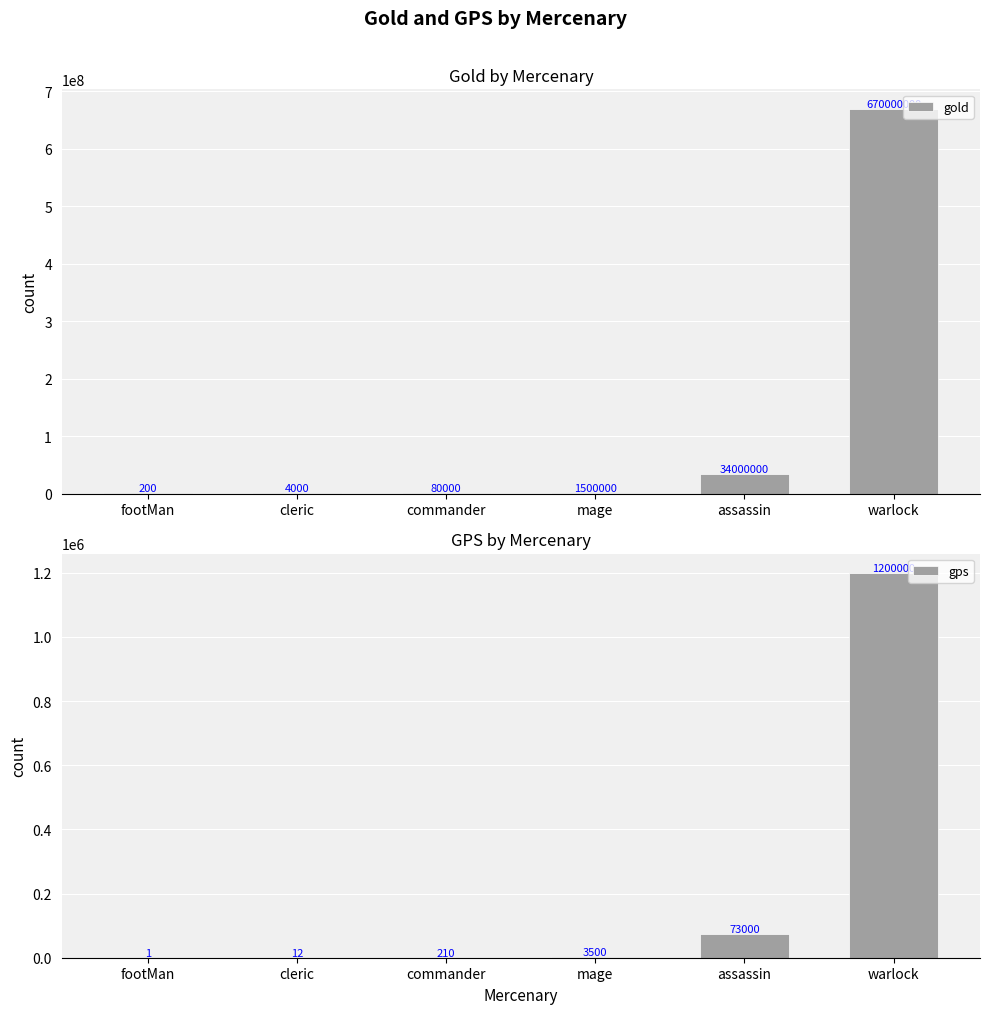

What is the label of the 4th bar from the left?

mage